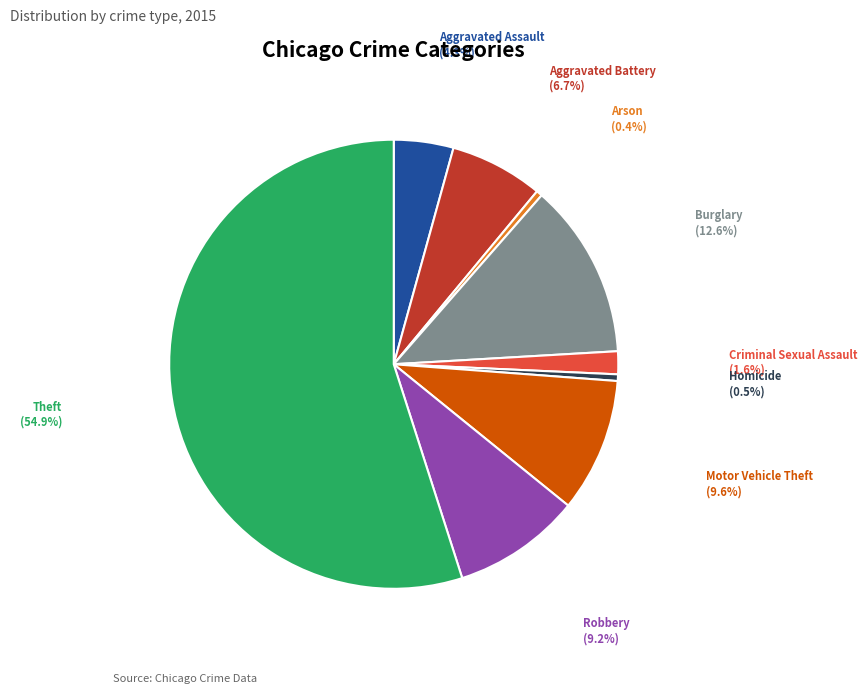

To the nearest percent, what percentage of the pie is Aggravated Assault?

4%